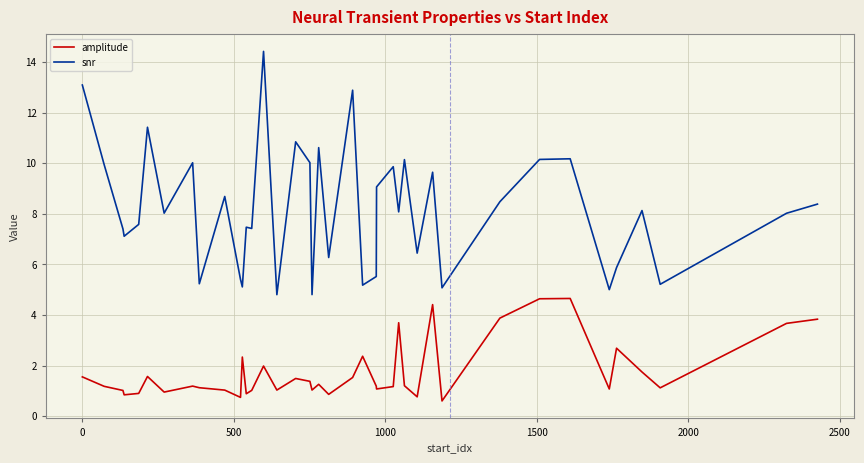

How many series are shown in this chart?

2